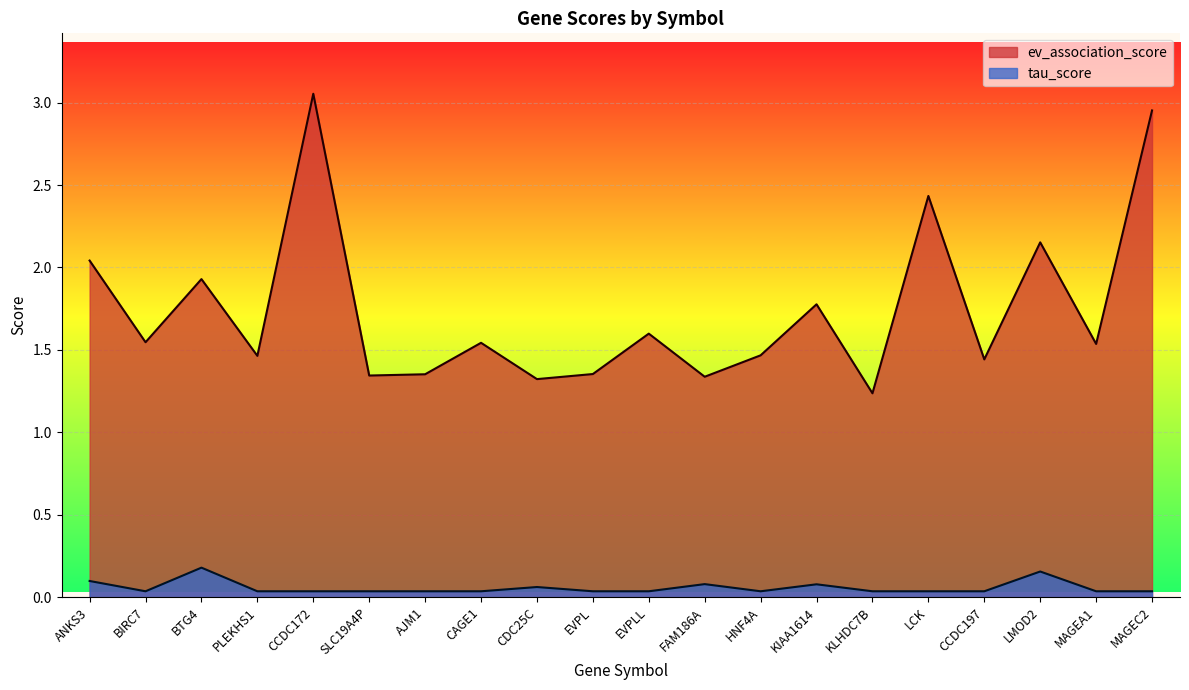

What is the sum of the tau_score values at CCDC197 and CCDC172?

0.1